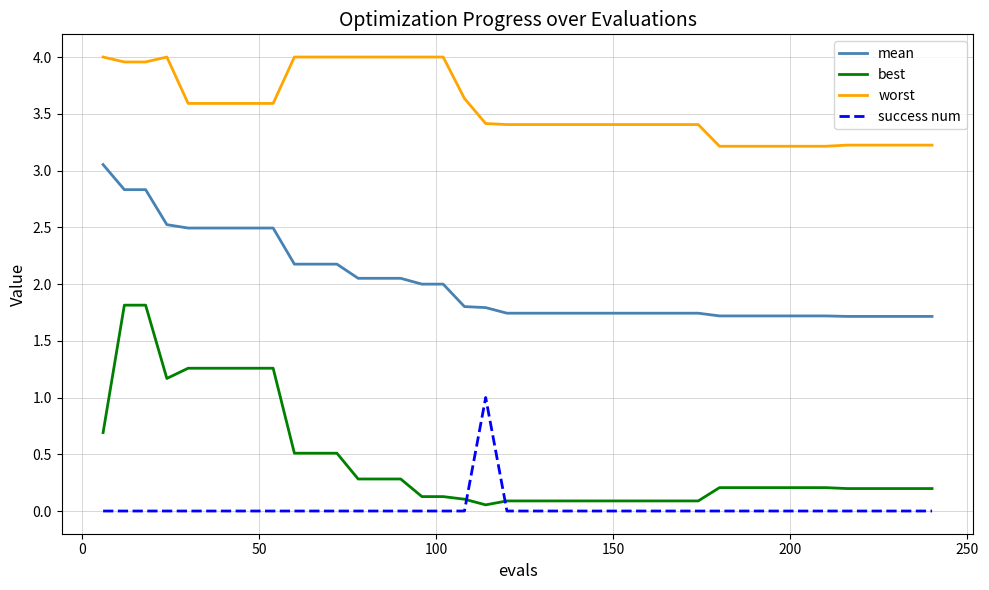

What is the greatest value displayed?

4.0